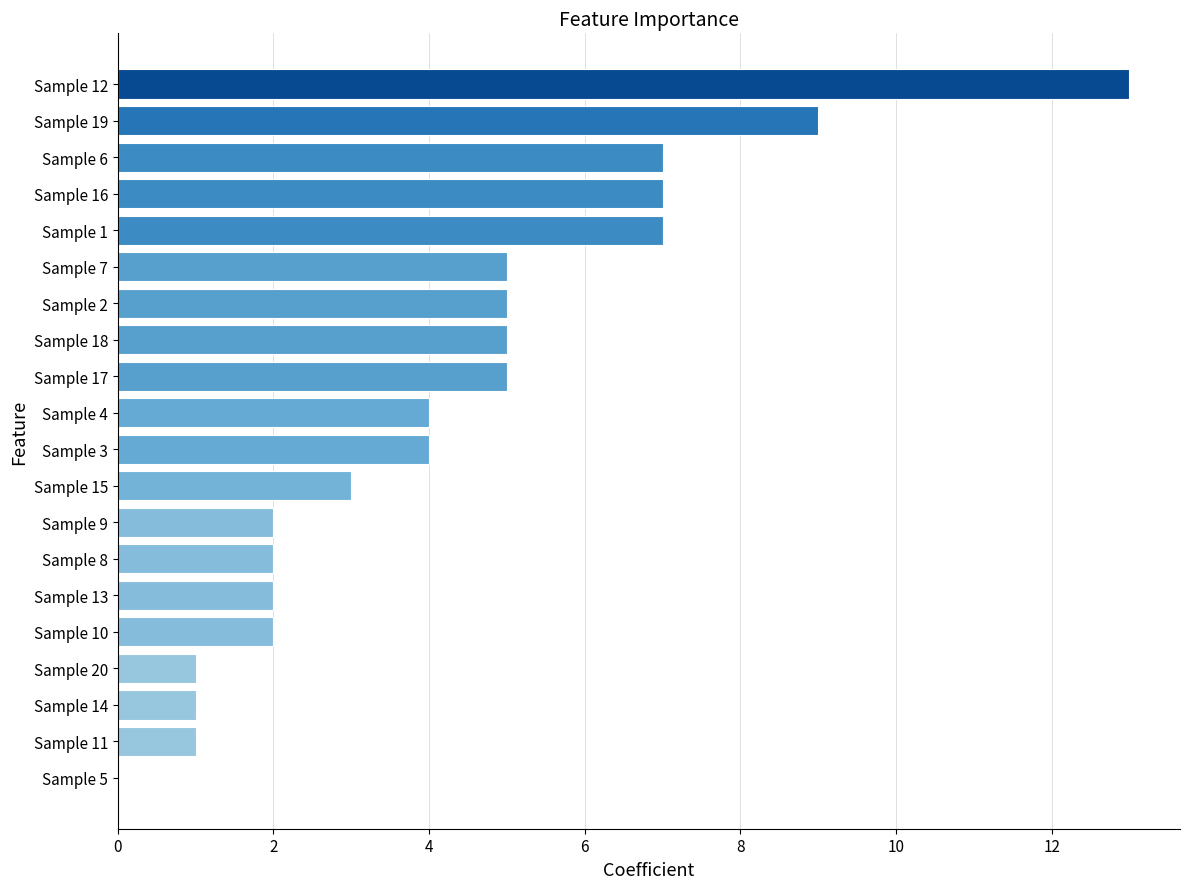

What is the sum of all values?

85